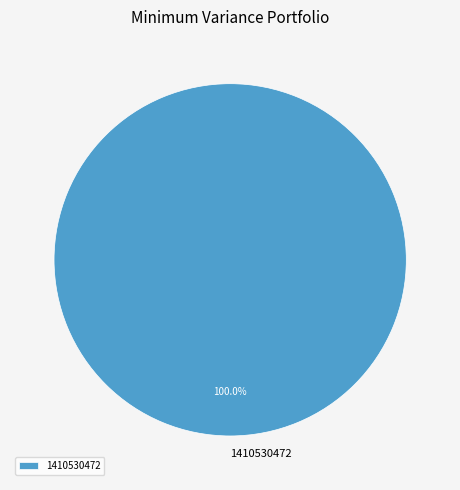

Does 1410530472 account for over 50% of the chart?

Yes